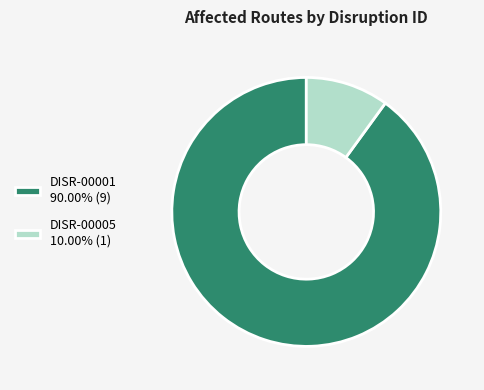

Do DISR-00001 90.00% (9) and DISR-00005 10.00% (1) together represent more than half of the pie?

Yes